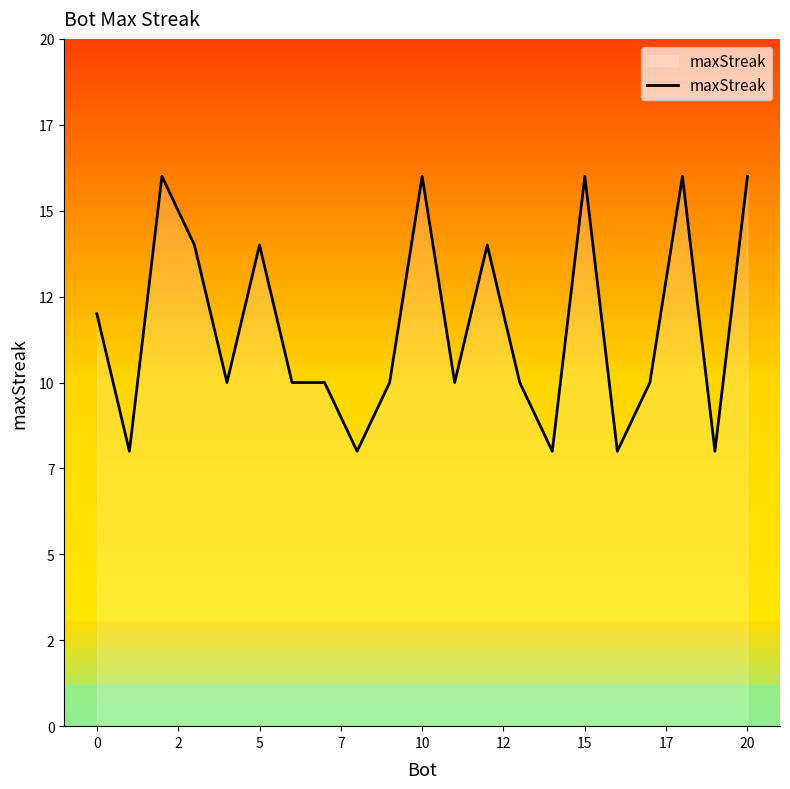

Does the chart display data point markers on the line(s)?

No